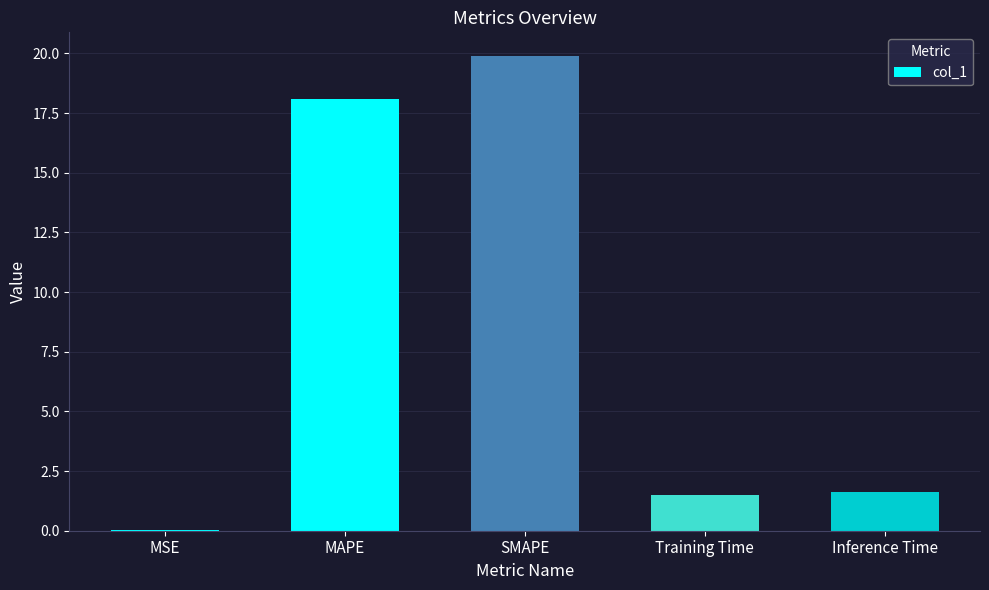

What is the sum of the values at Training Time and Inference Time?

3.1